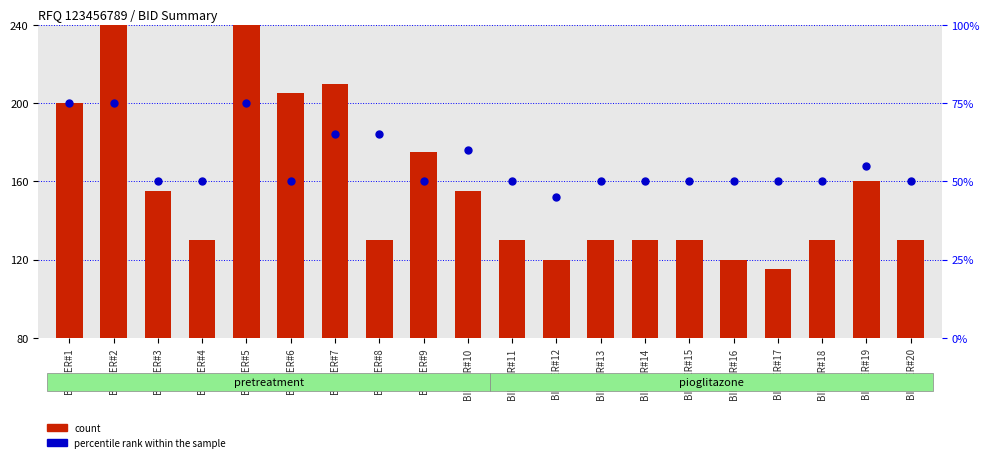

At which category is the sum across all series the highest?

BIDDER#2